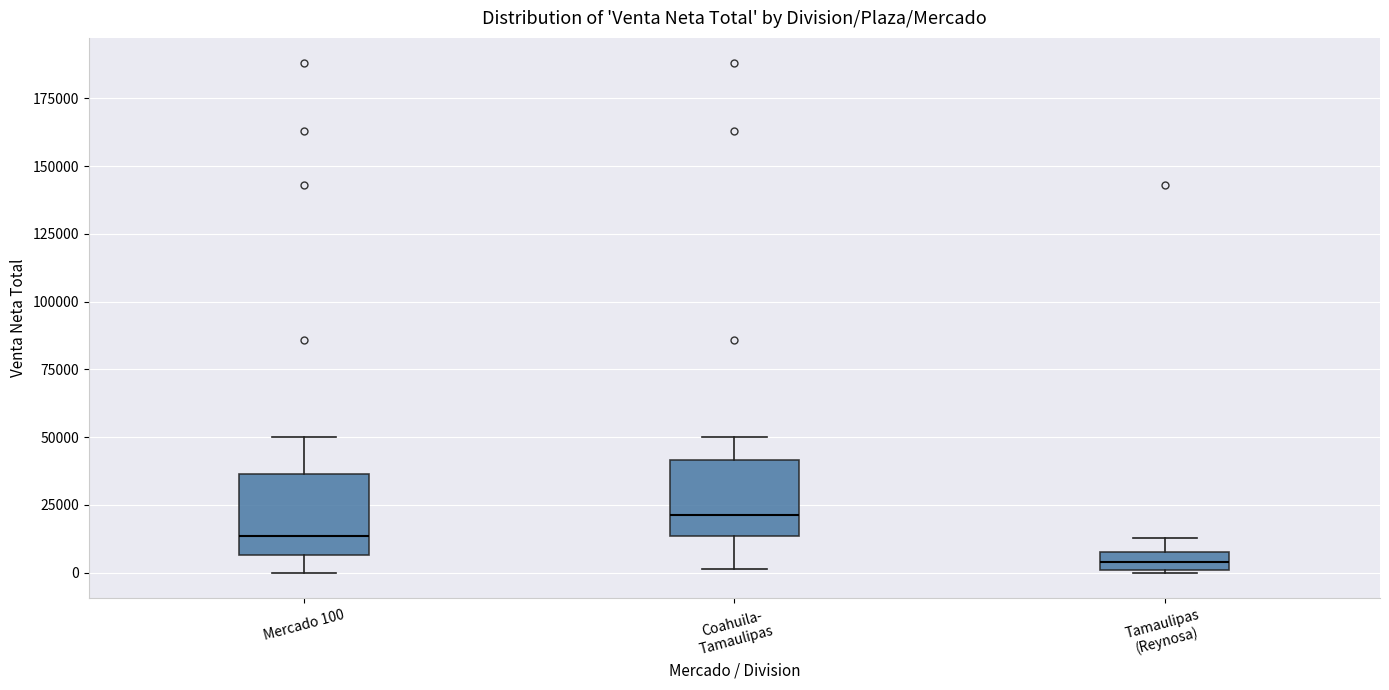

Where does the median line of the box for Mercado 100 sit on the y-axis? The values are not printed on the chart, so give them approximately, as read against the axis.

15000